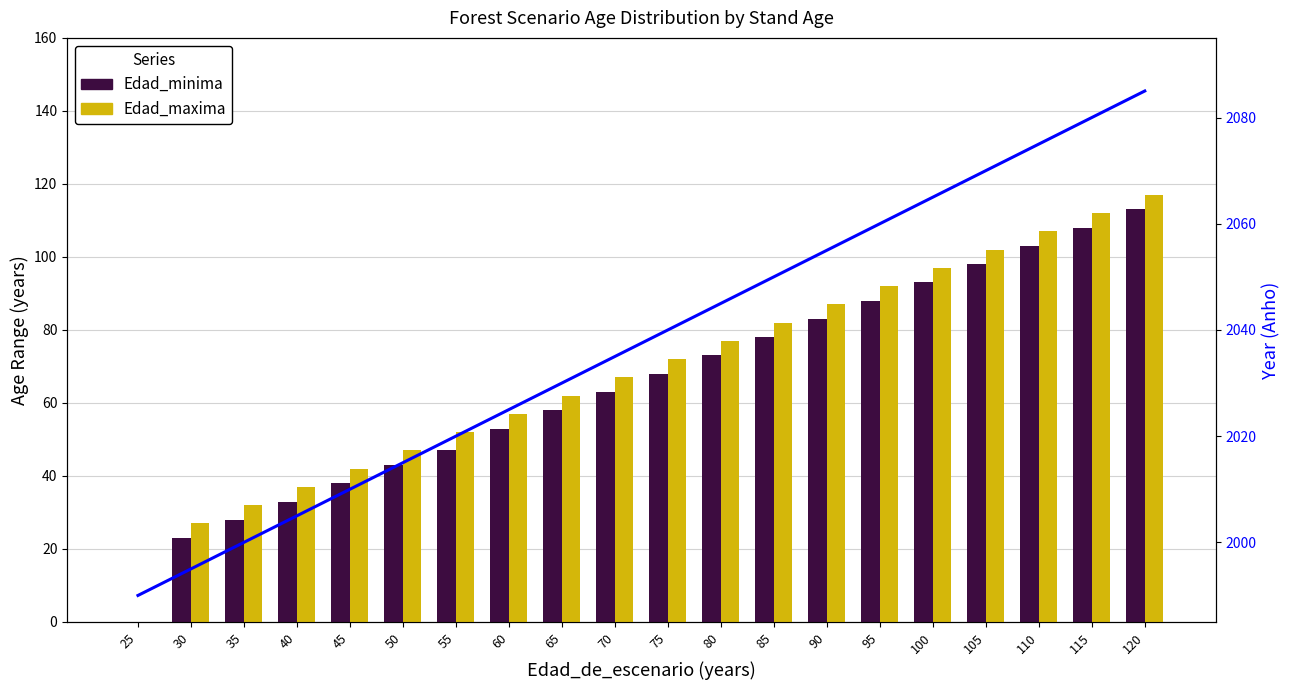

Reading left to right, list all the values displayed in this chart.

Edad_minima: 25=0	30=23	35=28	40=33	45=38	50=43	55=47	60=53	65=58	70=63	75=68	80=73	85=78	90=83	95=88	100=93	105=98	110=103	115=108	120=113
Edad_maxima: 25=0	30=27	35=32	40=37	45=42	50=47	55=52	60=57	65=62	70=67	75=72	80=77	85=82	90=87	95=92	100=97	105=102	110=107	115=112	120=117
Anho: 25=1990	30=1995	35=2000	40=2005	45=2010	50=2015	55=2020	60=2025	65=2030	70=2035	75=2040	80=2045	85=2050	90=2055	95=2060	100=2065	105=2070	110=2075	115=2080	120=2085